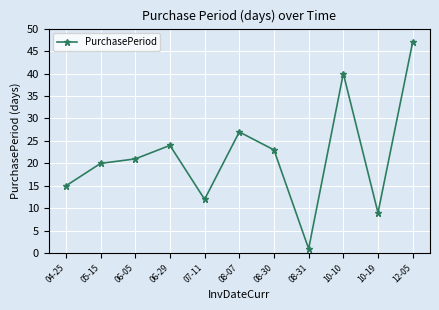

List the labels in order of value, smallest first.

08-31, 10-19, 07-11, 04-25, 05-15, 06-05, 08-30, 06-29, 08-07, 10-10, 12-05